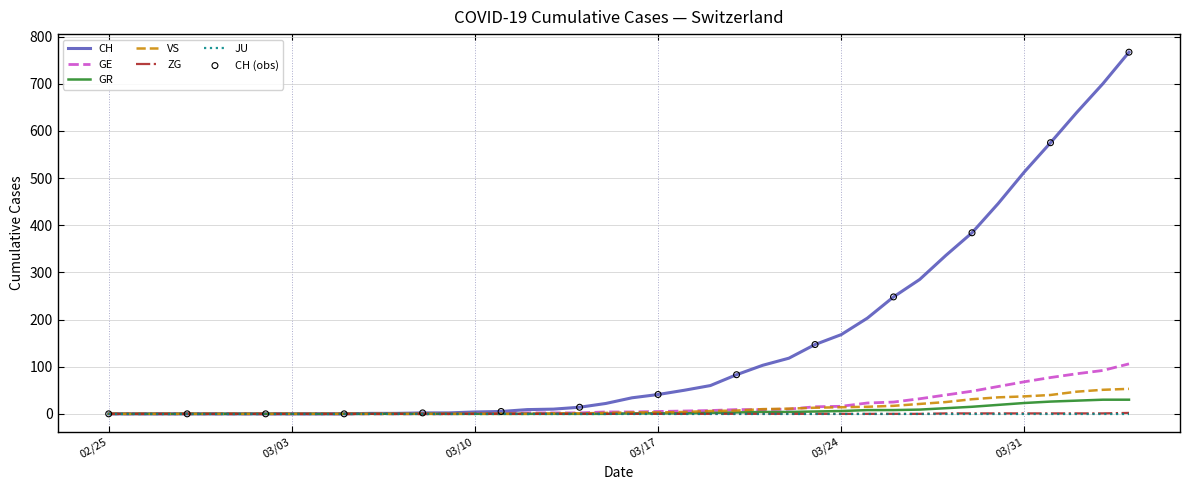

Which series has the widest spread of values?

CH